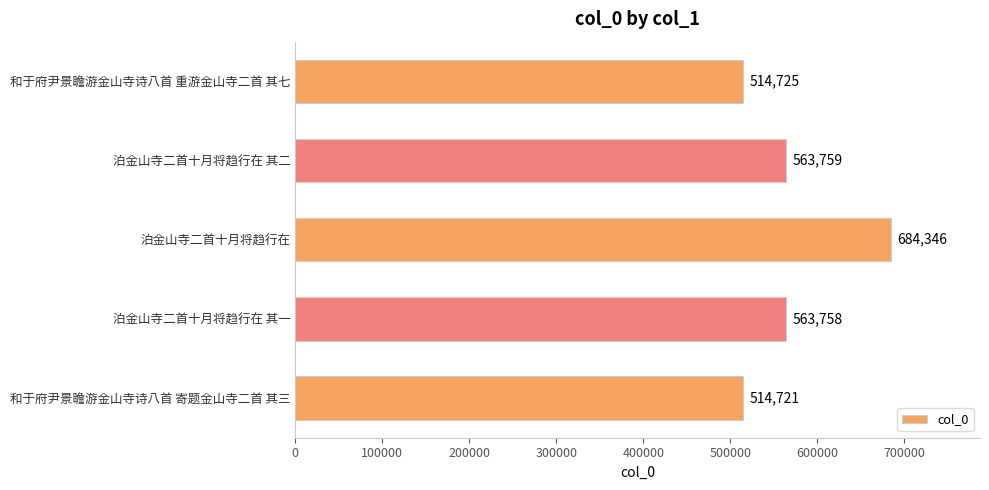

List the labels in order of value, smallest first.

和于府尹景瞻游金山寺诗八首 寄题金山寺二首 其三, 和于府尹景瞻游金山寺诗八首 重游金山寺二首 其七, 泊金山寺二首十月将趋行在 其一, 泊金山寺二首十月将趋行在 其二, 泊金山寺二首十月将趋行在